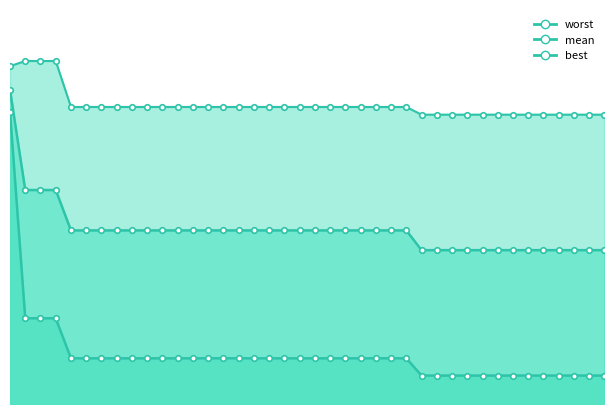

At which label is worst closest to 3?

28